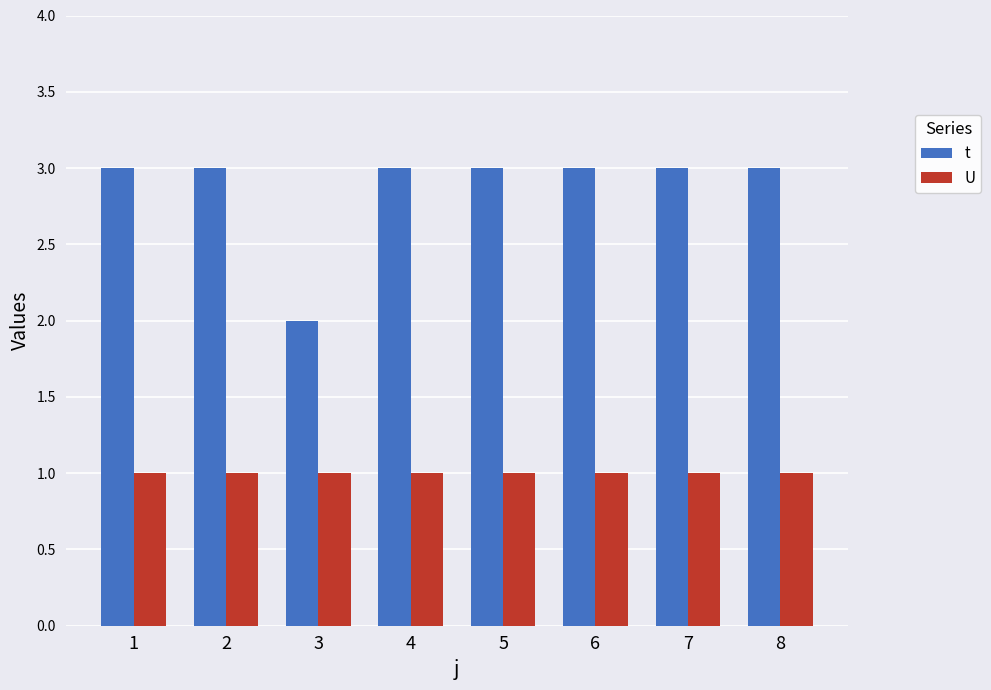

What is the total value across all series at 7?

4